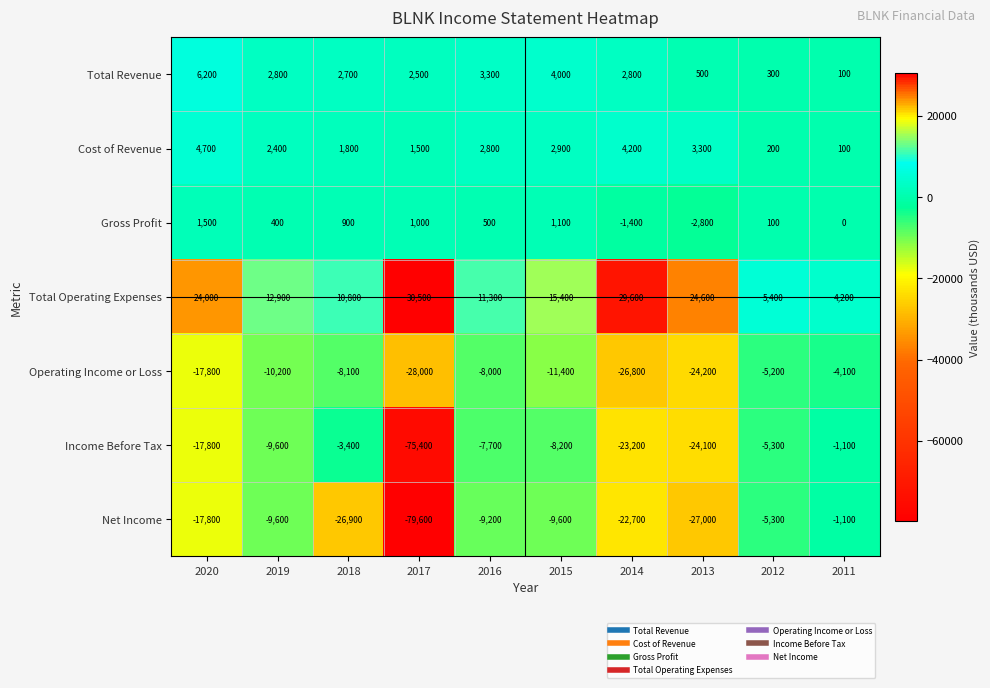

How many categories are shown in the chart?

10